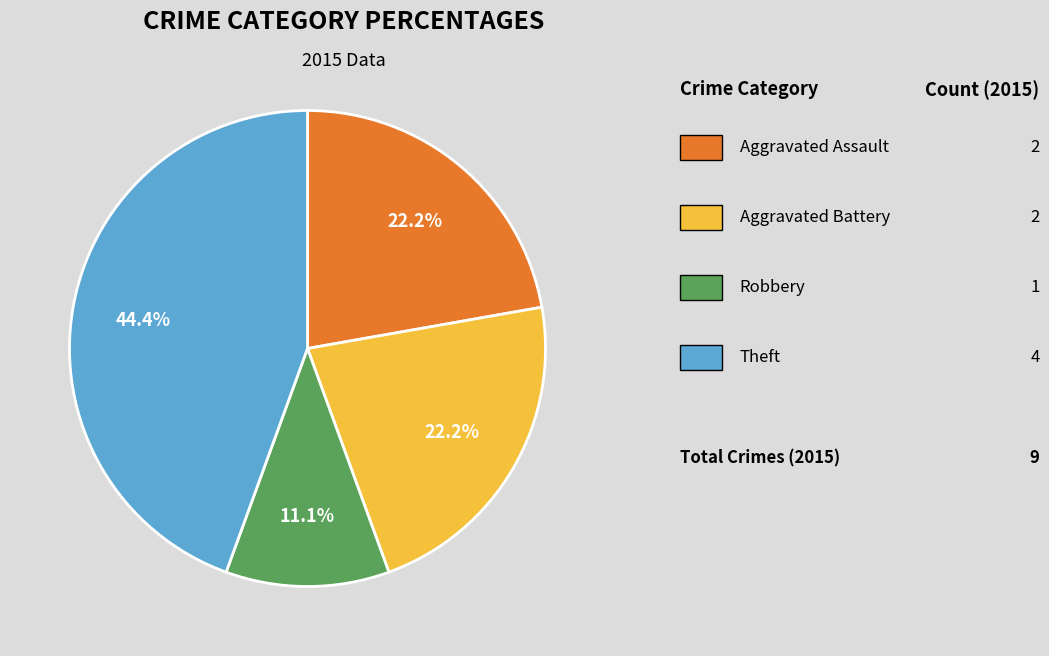

Does any single category account for the majority?

No